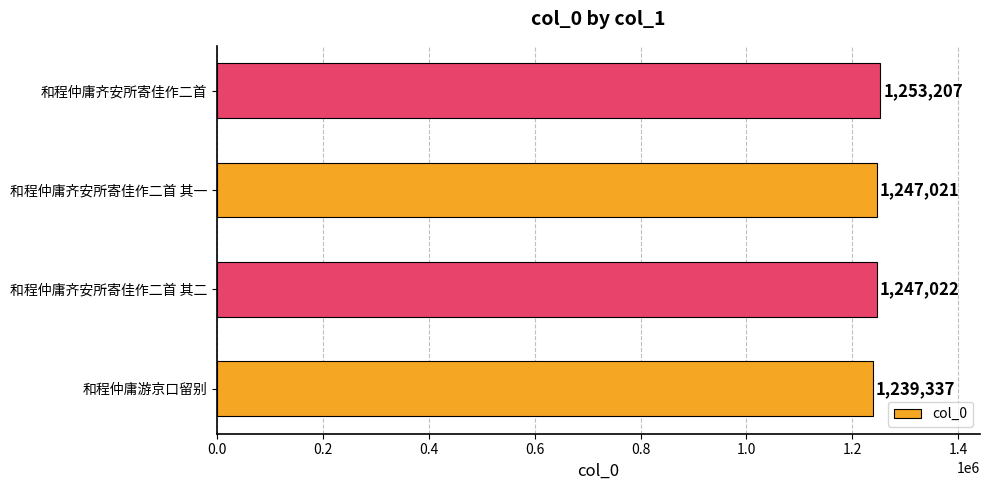

Rank the categories by value from lowest to highest.

和程仲庸游京口留别, 和程仲庸齐安所寄佳作二首 其一, 和程仲庸齐安所寄佳作二首 其二, 和程仲庸齐安所寄佳作二首